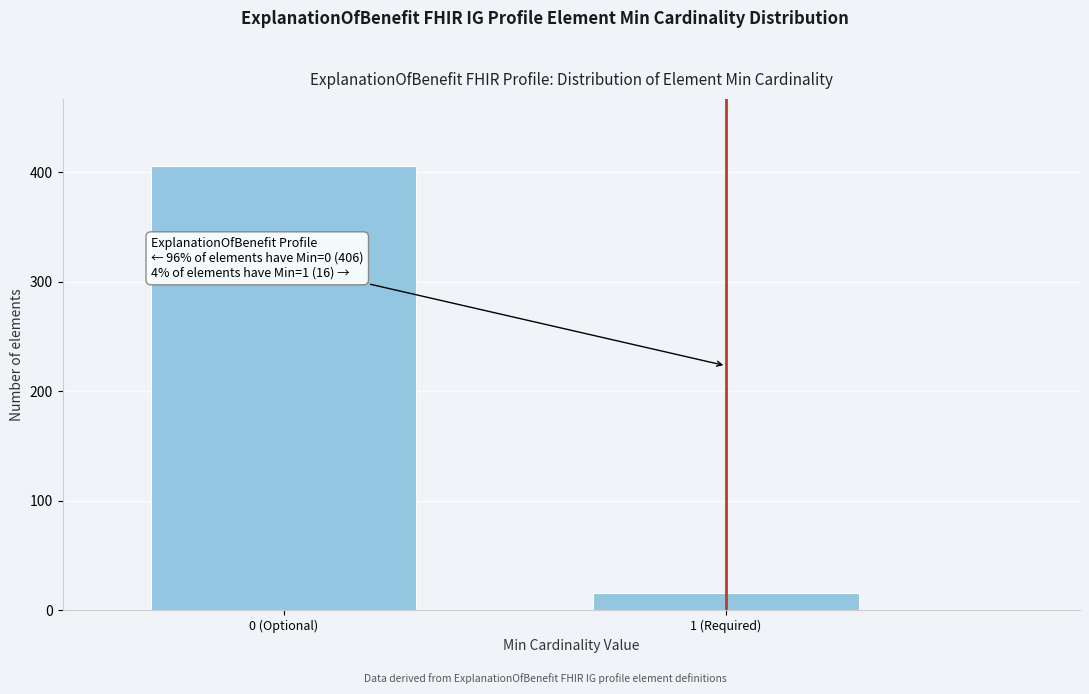

Reading right to left, what are all the values shown in this chart?

16	406